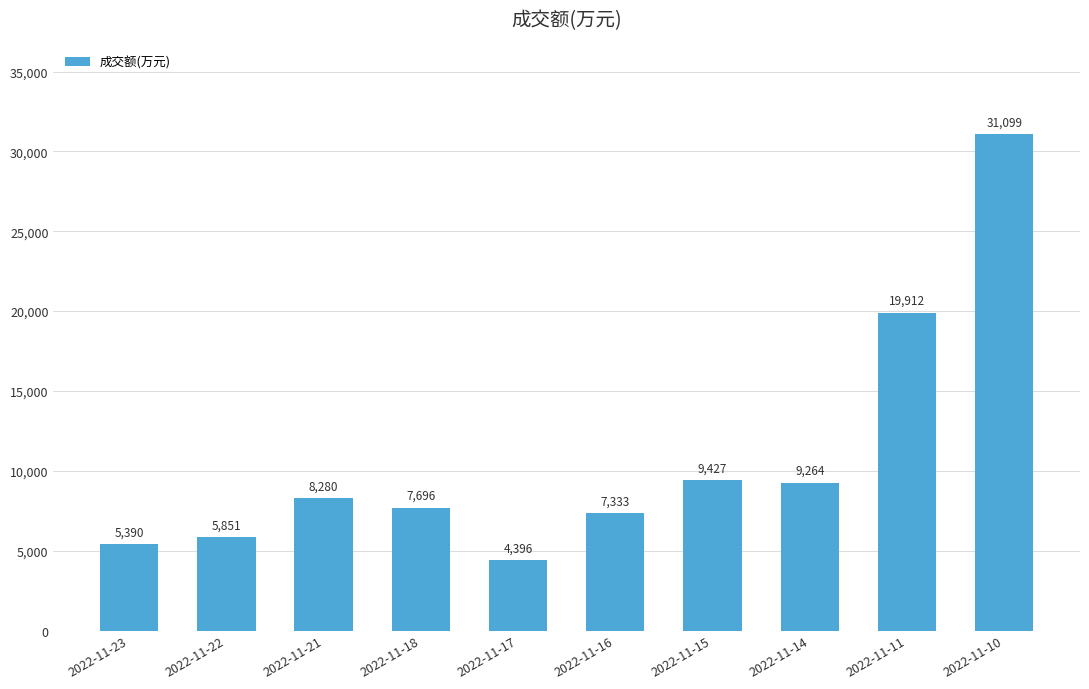

The chart shows a value of 4396 at 2022-11-17. True or false?

True